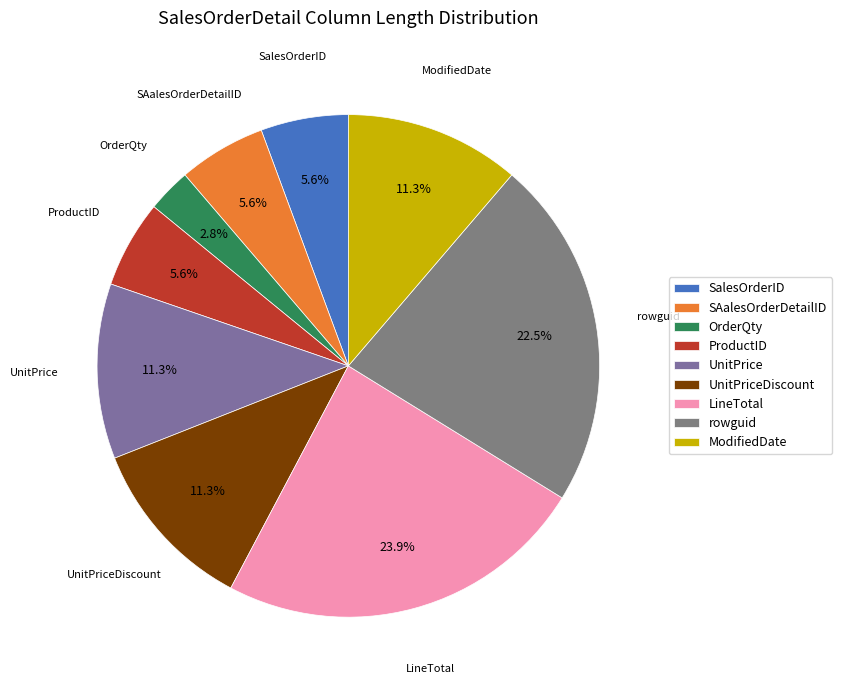

What is the ratio of the value at LineTotal to the value at OrderQty?

8.5